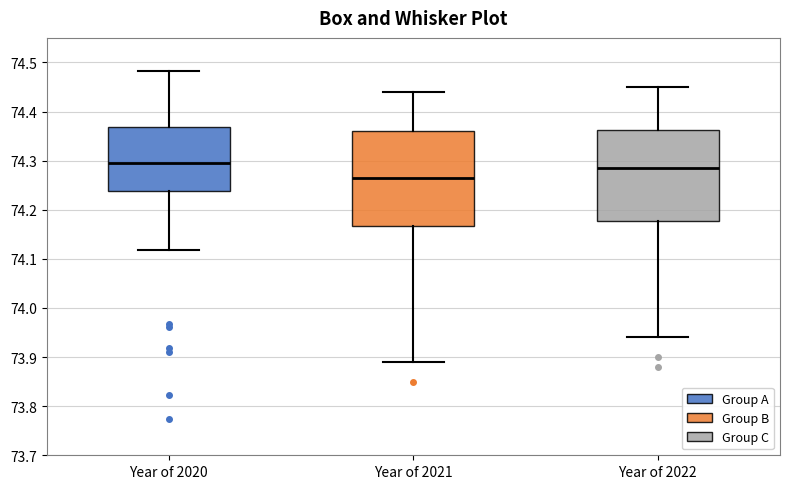

Reading left to right, transcribe this box plot: for each box, give where its median line is, the range the box spans, and where its two whiskers end, as read against the y-axis. The values are not printed on the chart, so give them approximately, as read against the axis.

Year of 2020: median 74.30, box 74.24 to 74.37, whiskers 74.12 to 74.48
Year of 2021: median 74.27, box 74.17 to 74.36, whiskers 73.89 to 74.44
Year of 2022: median 74.29, box 74.18 to 74.36, whiskers 73.94 to 74.45